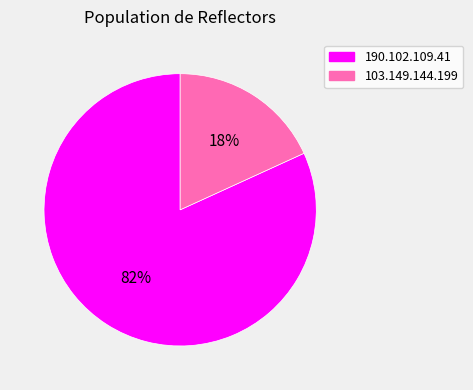

Which has a higher value, 103.149.144.199 or 190.102.109.41?

190.102.109.41